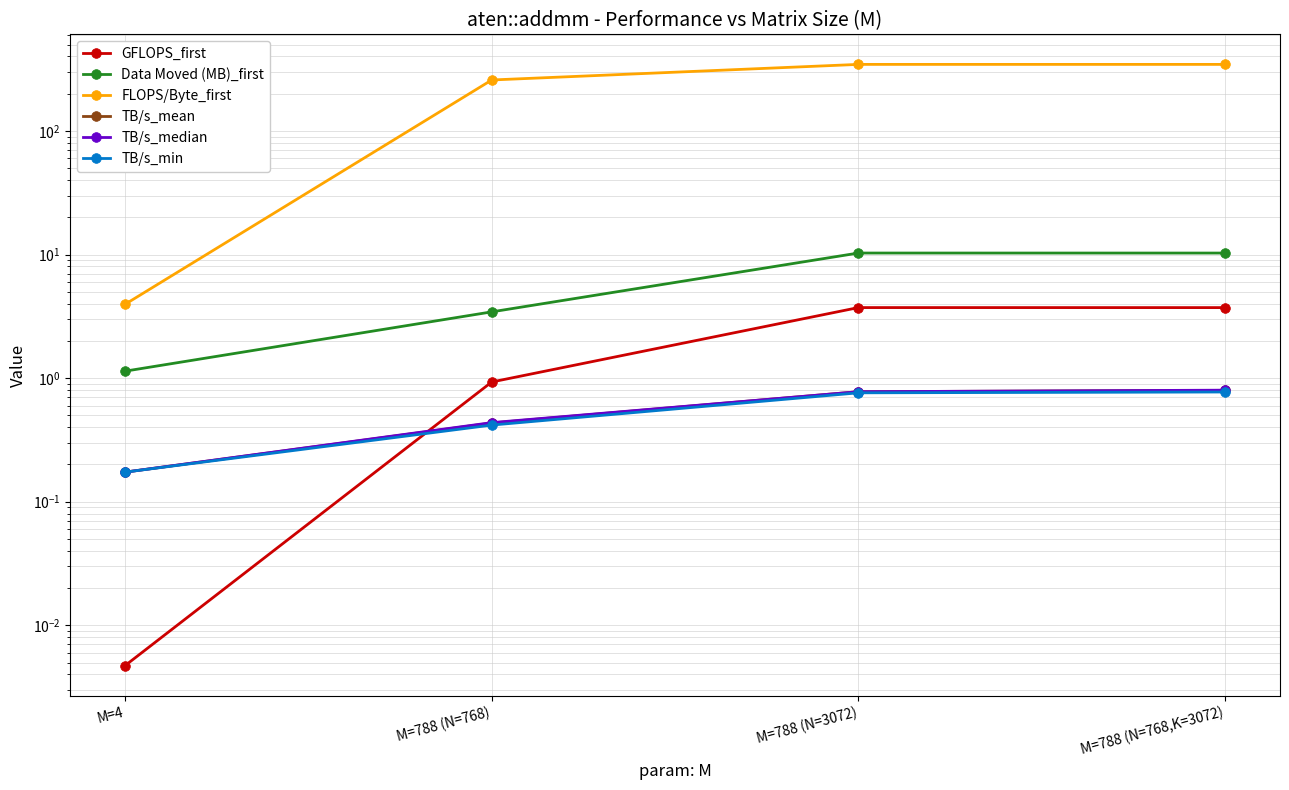

At which label is FLOPS/Byte_first closest to 174?

M=788 (N=768)